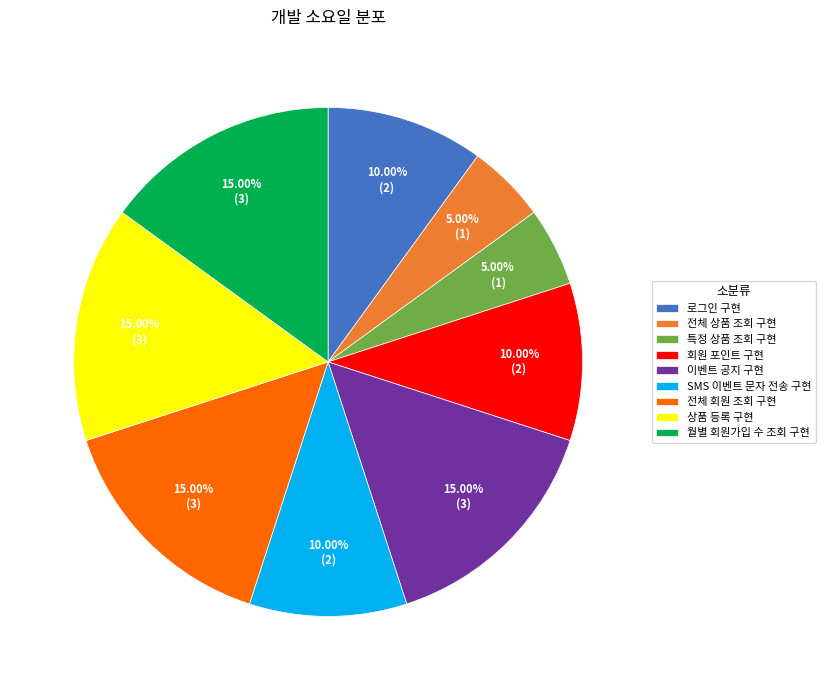

To the nearest percent, what is the average slice percentage?

11%